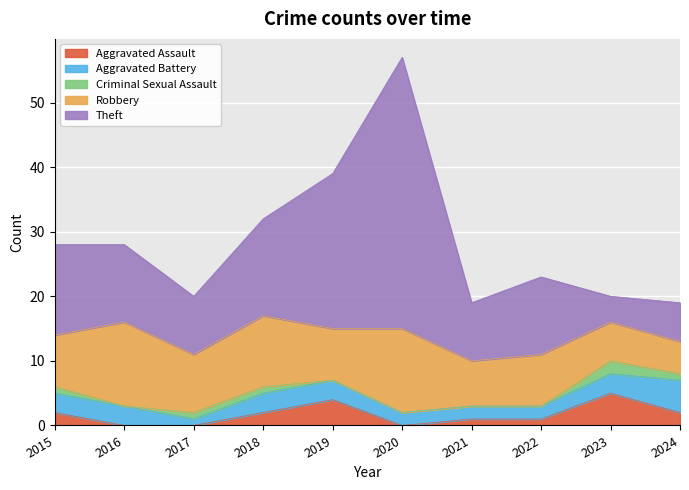

How many lines are shown in the chart?

5